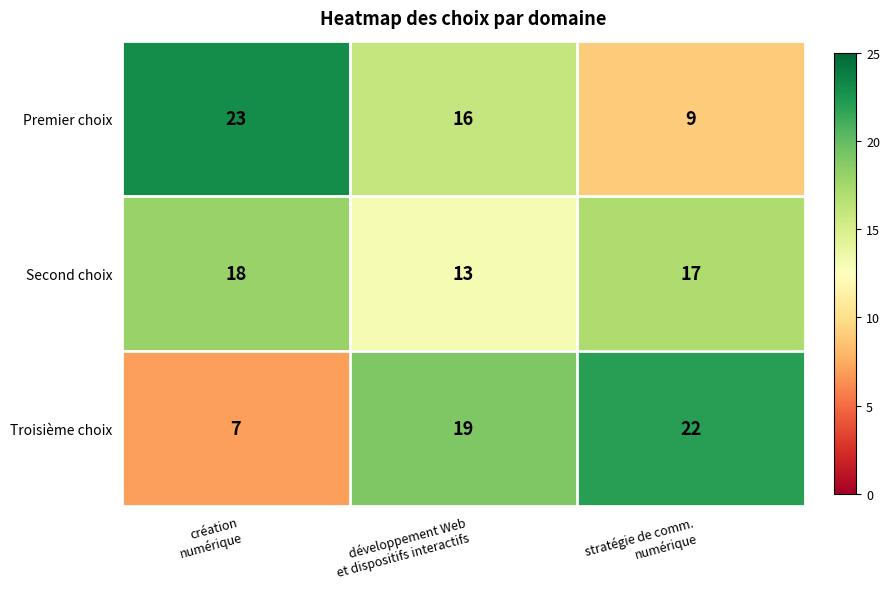

Count the Premier choix values in the range 9 to 23.

3